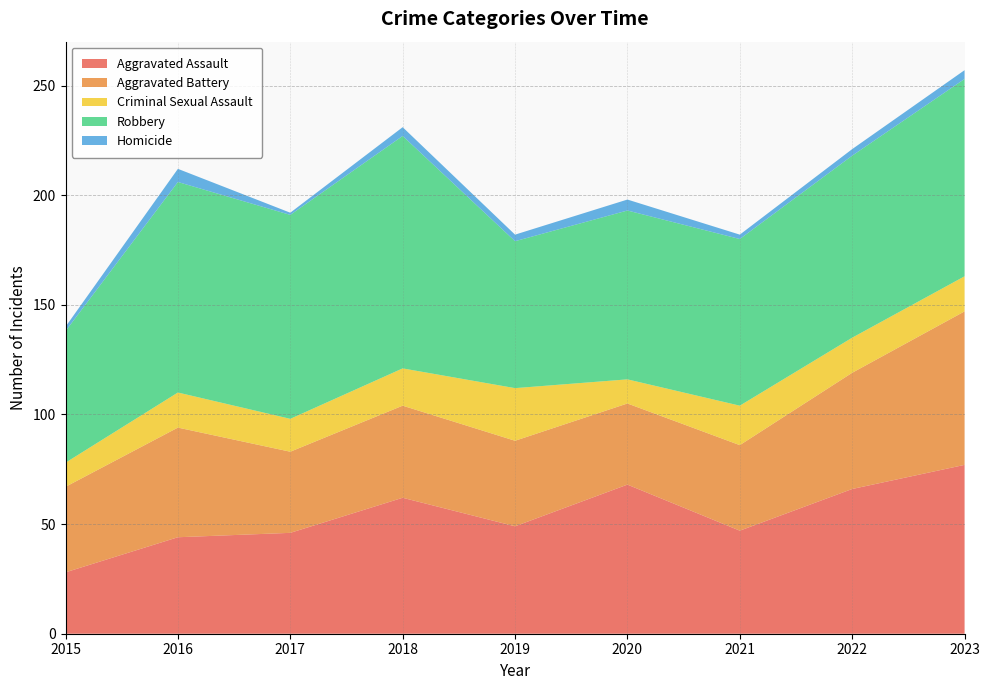

Reading right to left, transcribe all the data shown in this chart.

Aggravated Assault: 2023=77	2022=66	2021=47	2020=68	2019=49	2018=62	2017=46	2016=44	2015=28
Aggravated Battery: 2023=70	2022=53	2021=39	2020=37	2019=39	2018=42	2017=37	2016=50	2015=39
Criminal Sexual Assault: 2023=16	2022=16	2021=18	2020=11	2019=24	2018=17	2017=15	2016=16	2015=11
Robbery: 2023=90	2022=83	2021=76	2020=77	2019=67	2018=106	2017=93	2016=96	2015=60
Homicide: 2023=4	2022=3	2021=2	2020=5	2019=3	2018=4	2017=1	2016=6	2015=2